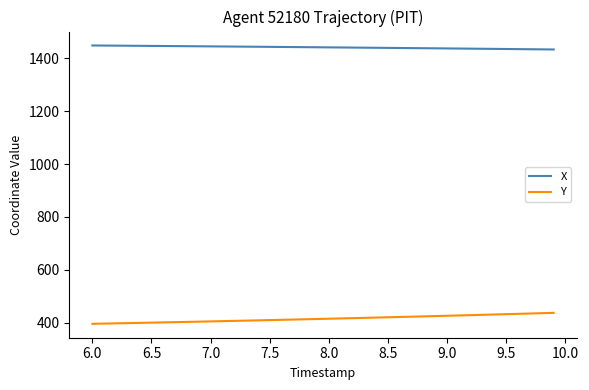

Which series has the largest total across all categories?

X